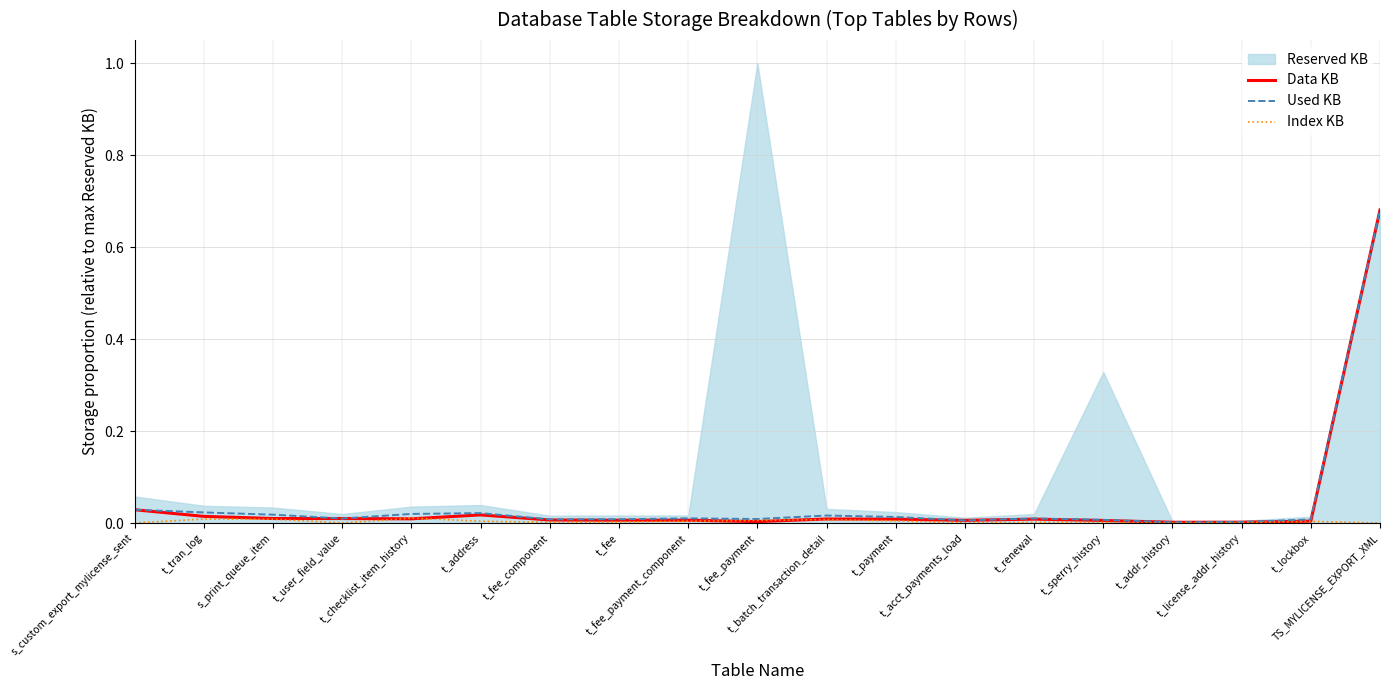

True or false: Used KB and Data KB cross at least once.

False